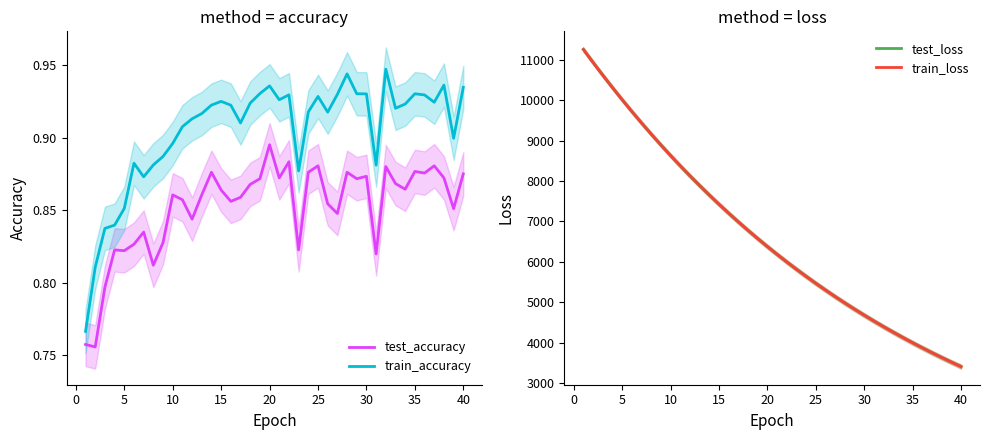

What is the difference between the train_loss values at 35 and 10?

4634.2